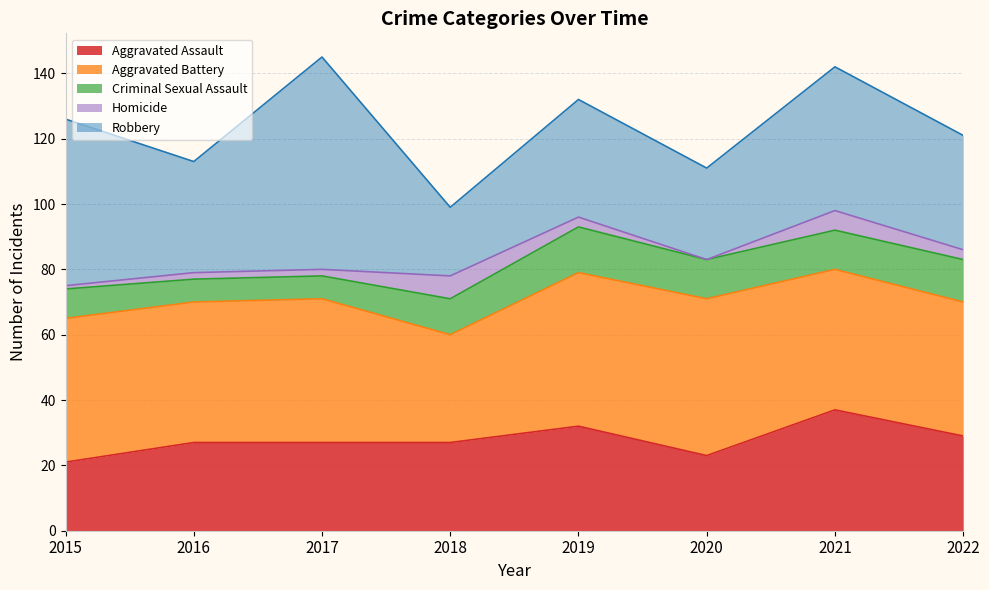

Which series changed the most between 2015 and 2022?

Robbery